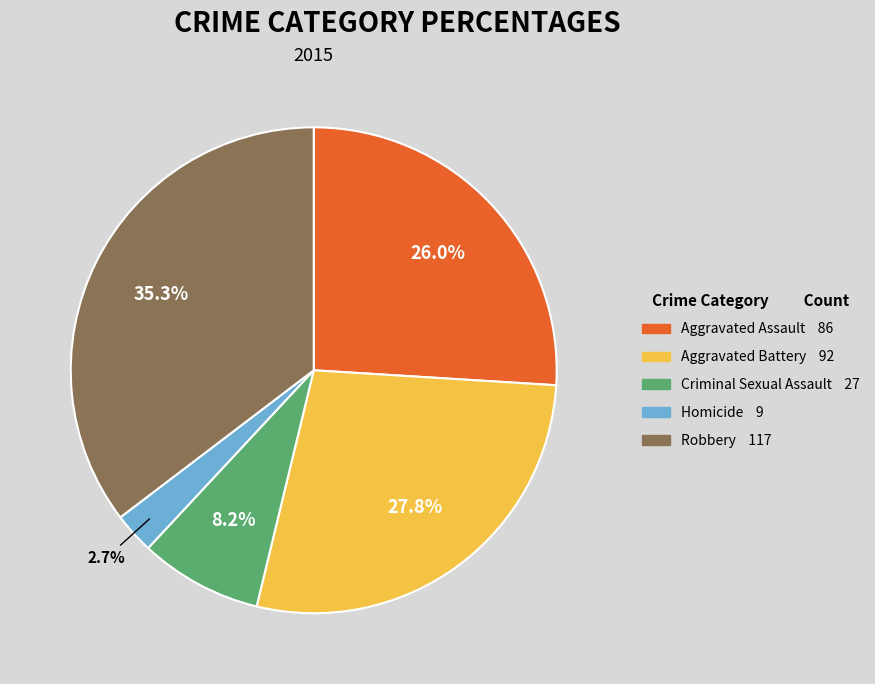

Which has a higher value, Criminal Sexual Assault or Robbery?

Robbery